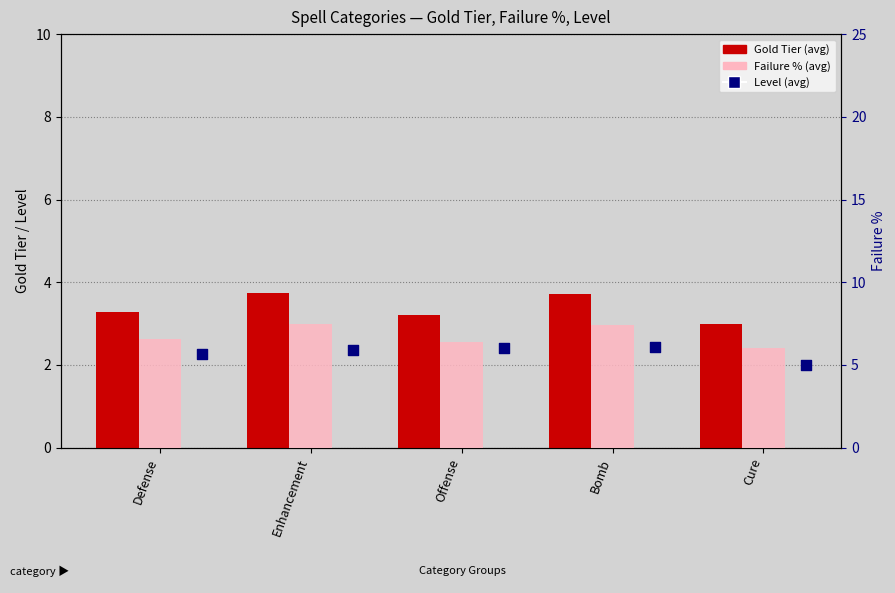

Which series reaches the maximum Y coordinate?

Failure % (avg)